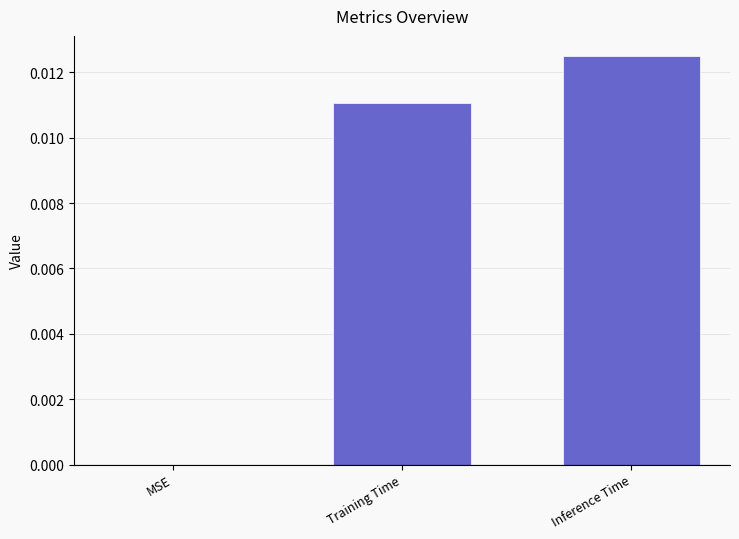

Which category has the highest value across all series?

Inference Time